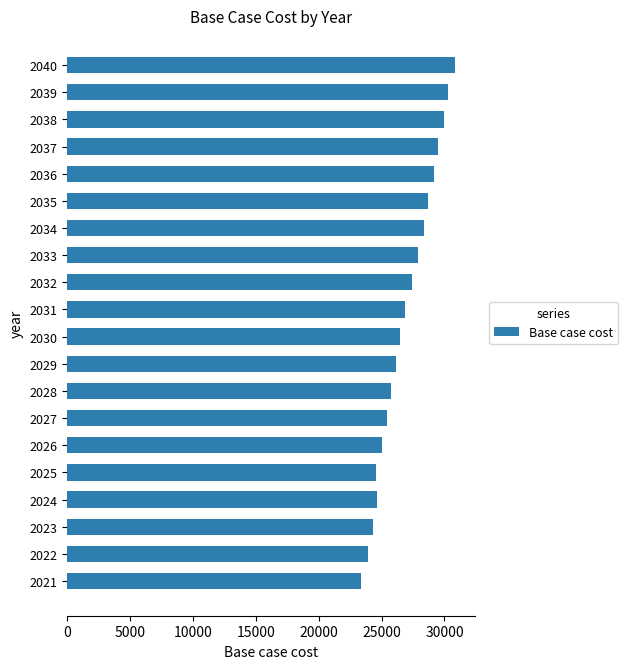

What is the sum of all values?

538524.0